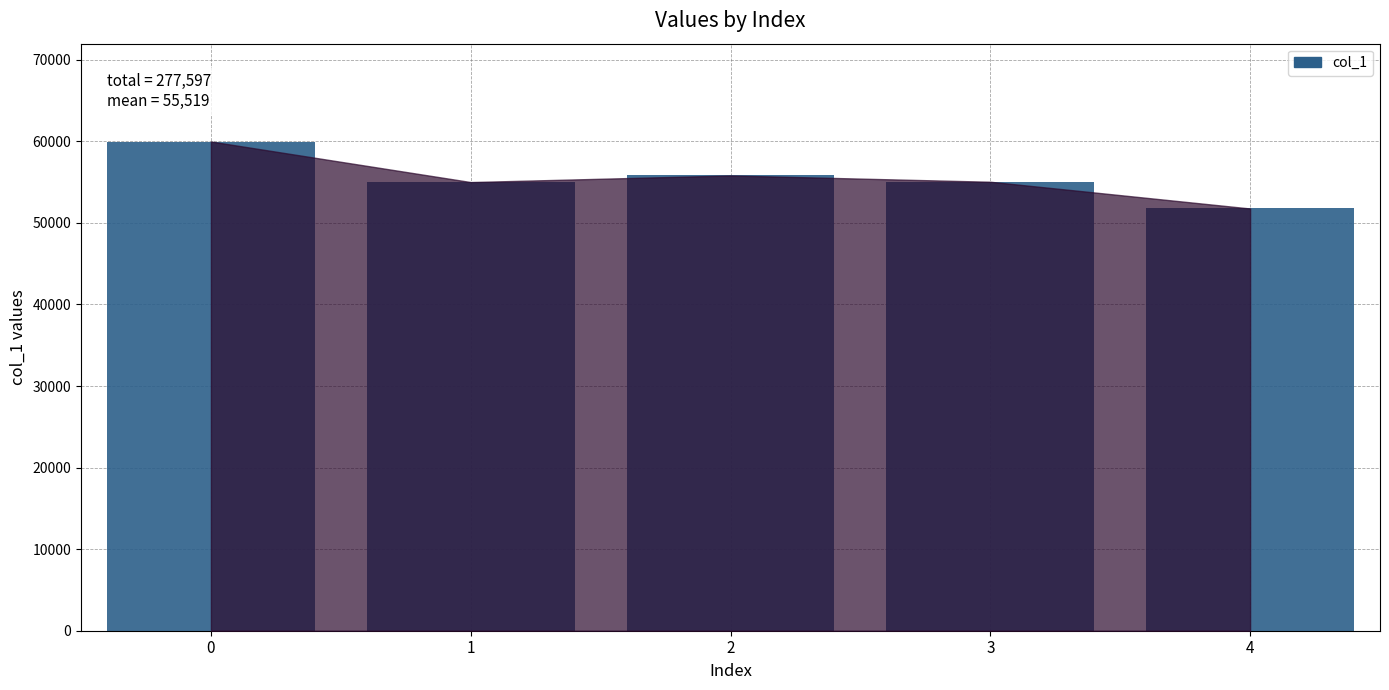

The chart shows a value of 98307 at 3. True or false?

False